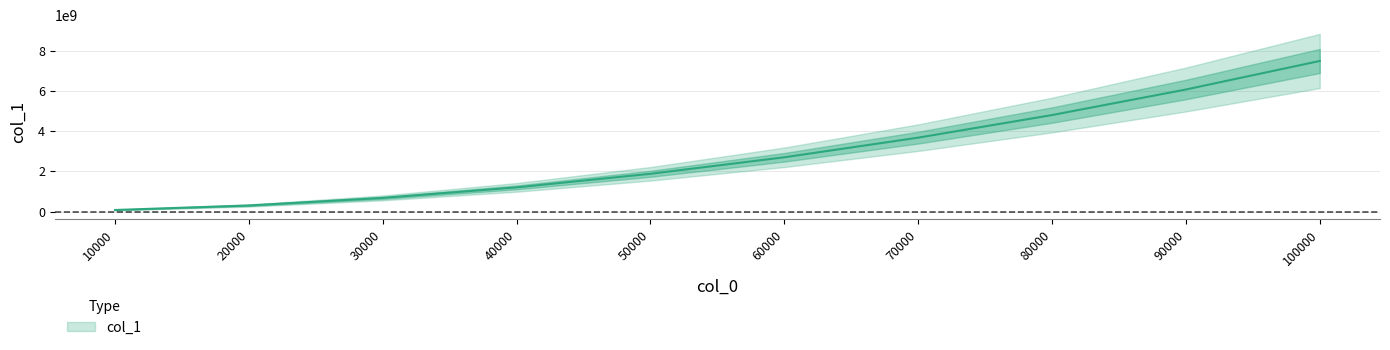

Which has a higher value, 10000 or 70000?

70000